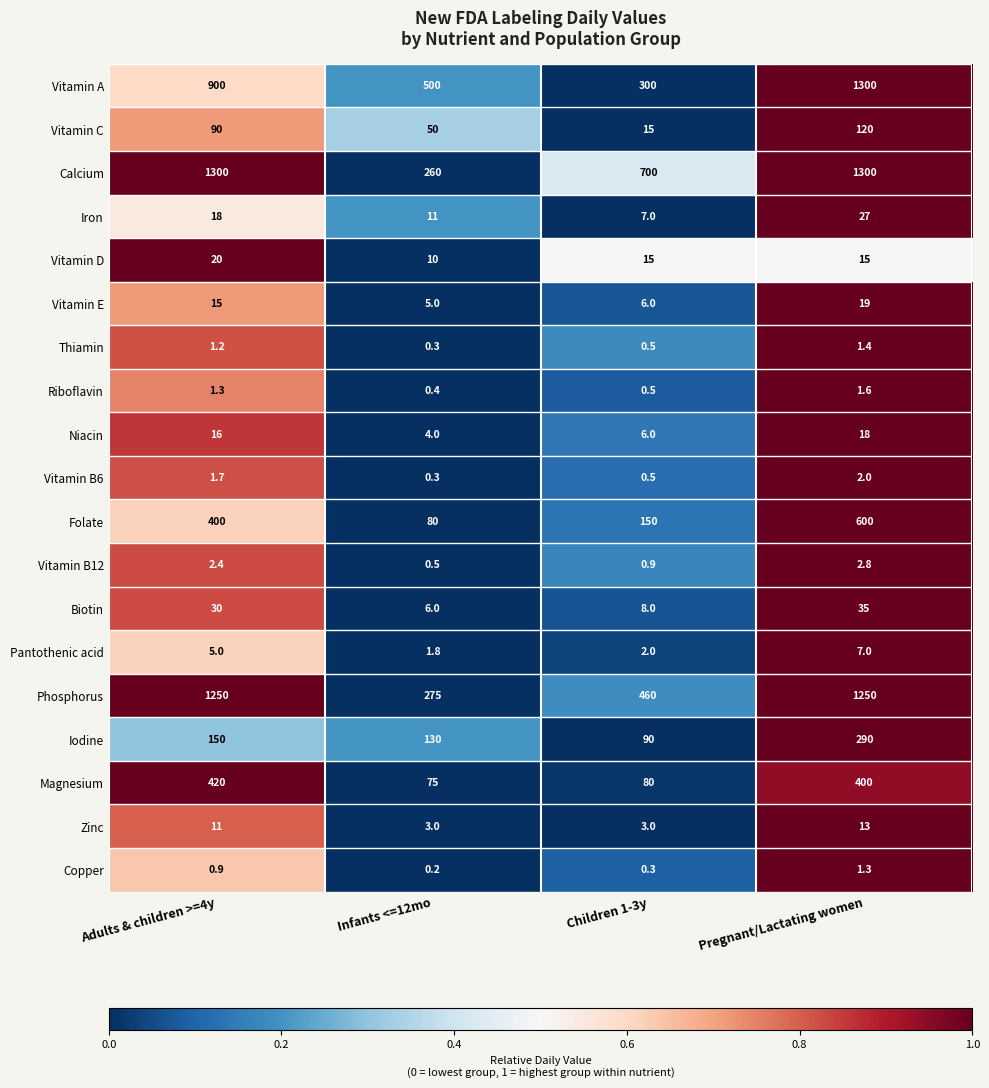

What is the sum of the Phosphorus values at Children 1-3y and Pregnant/Lactating women?

1710.0